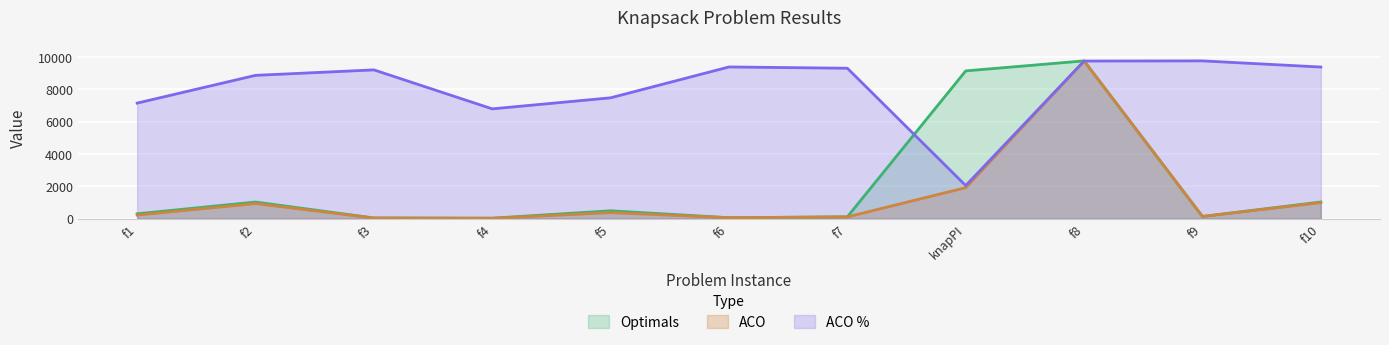

The value of ACO at f4 is 22.8. True or false?

False